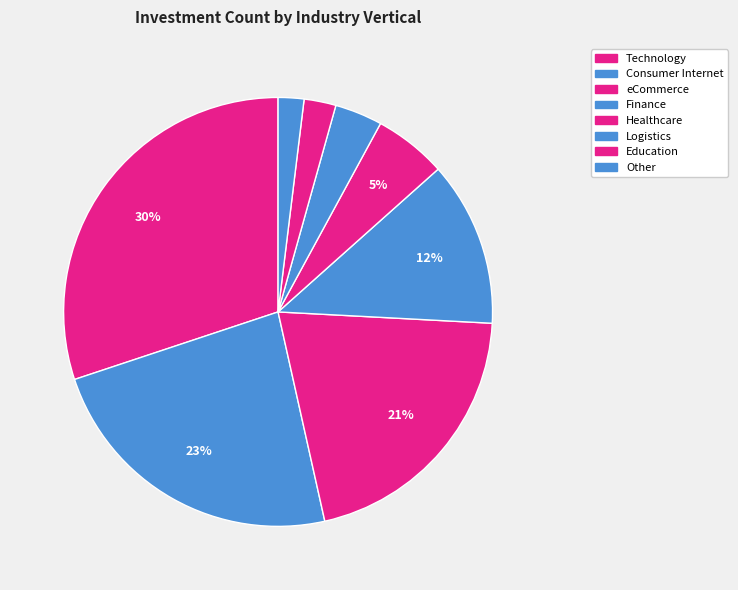

Is there any slice that represents more than half of the pie?

No